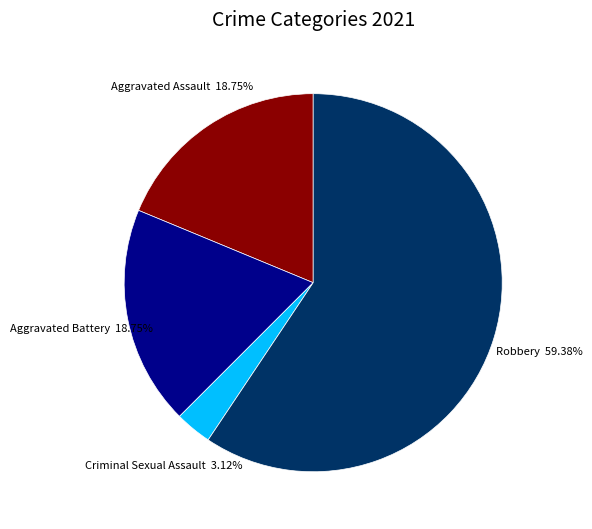

Is there any slice that represents more than half of the pie?

Yes